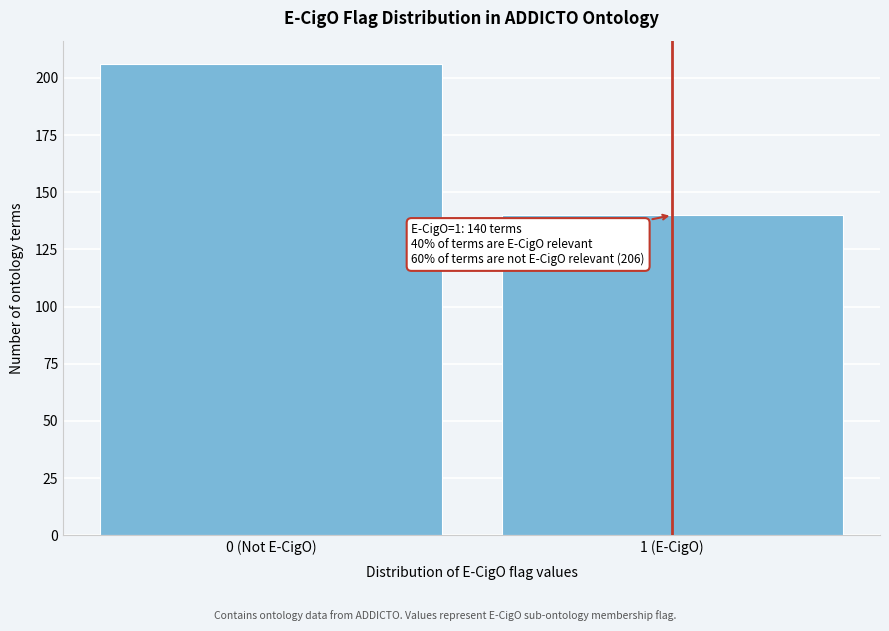

Reading left to right, what are all the values shown in this chart?

206	140